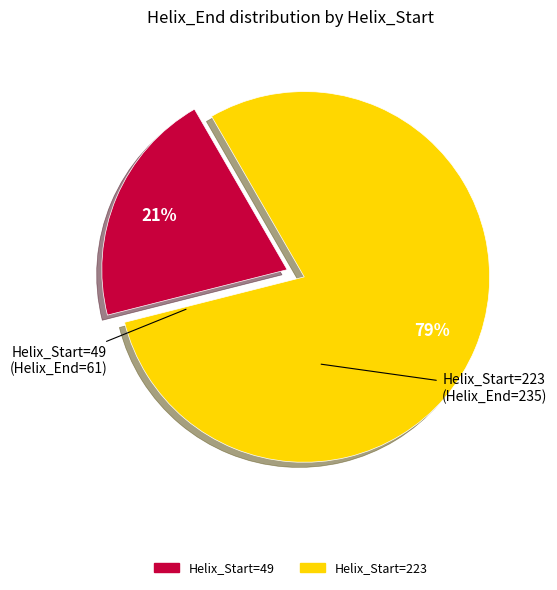

Which has a higher value, Helix_Start=223 or Helix_Start=49?

Helix_Start=223